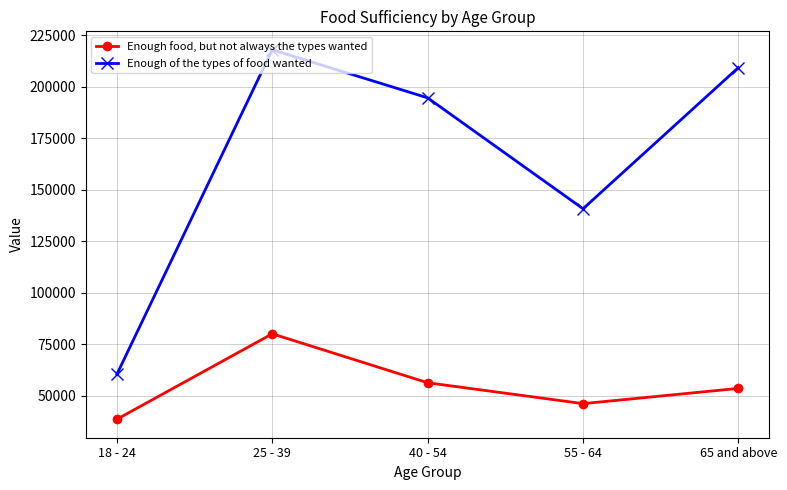

What is the maximum value for Enough of the types of food wanted?

218013